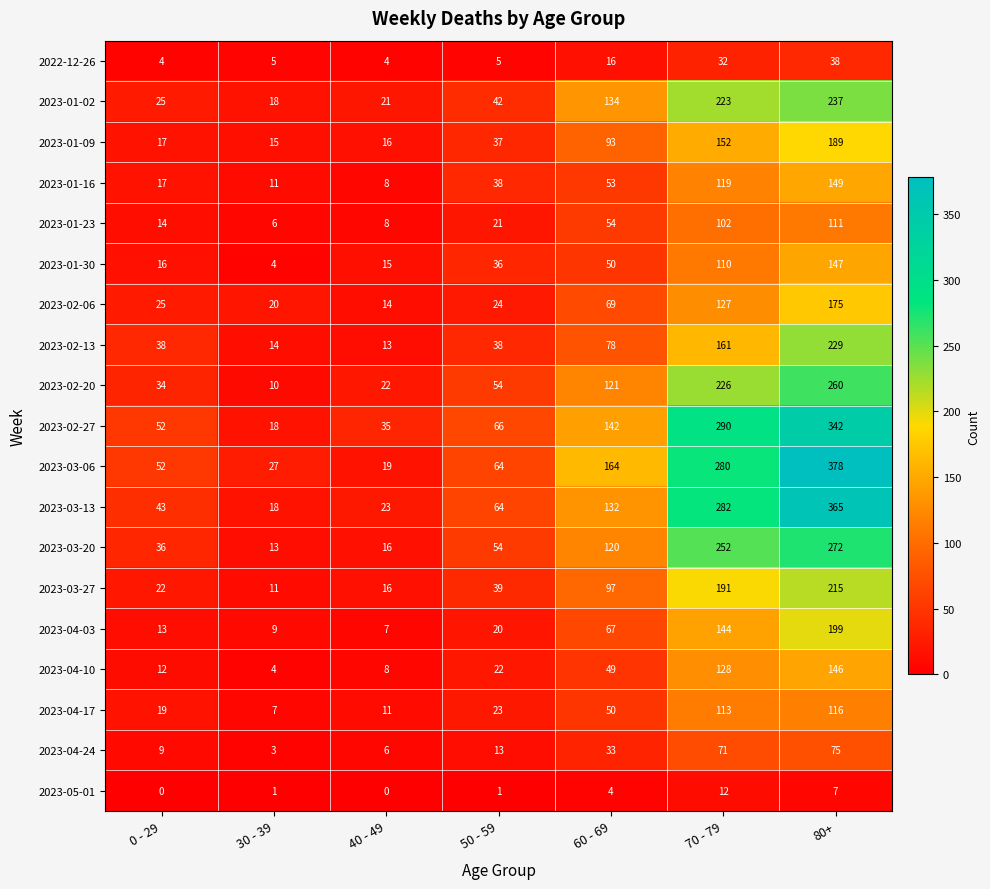

Which series changed the most between 30 - 39 and 70 - 79?

2023-02-27